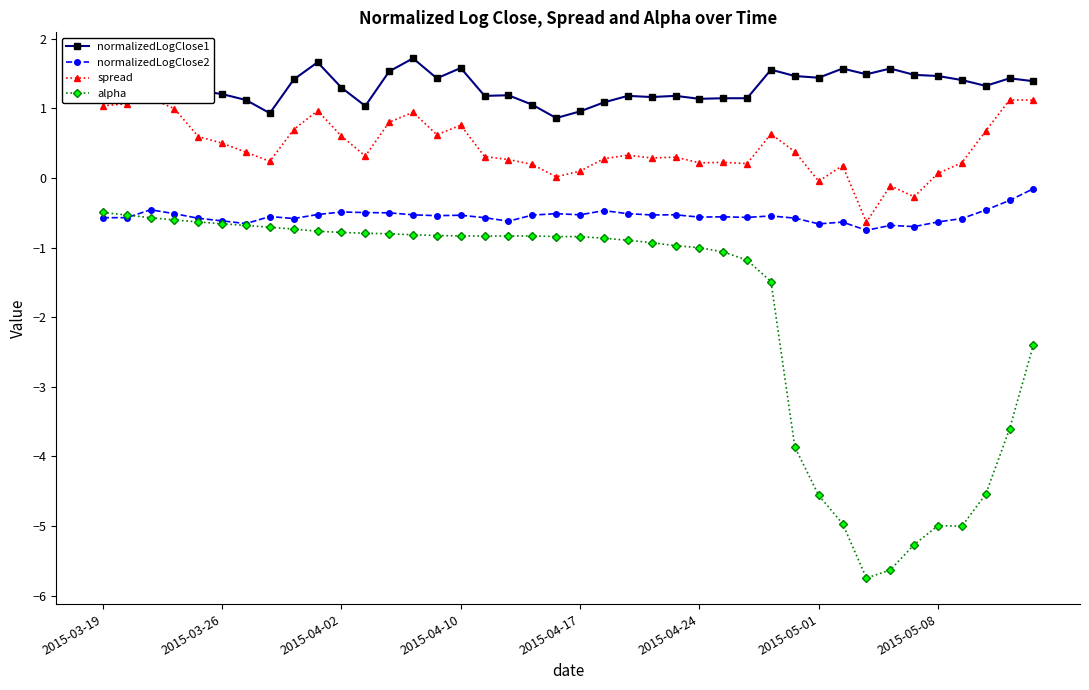

What are all the series names shown in the legend?

normalizedLogClose1, normalizedLogClose2, spread, alpha